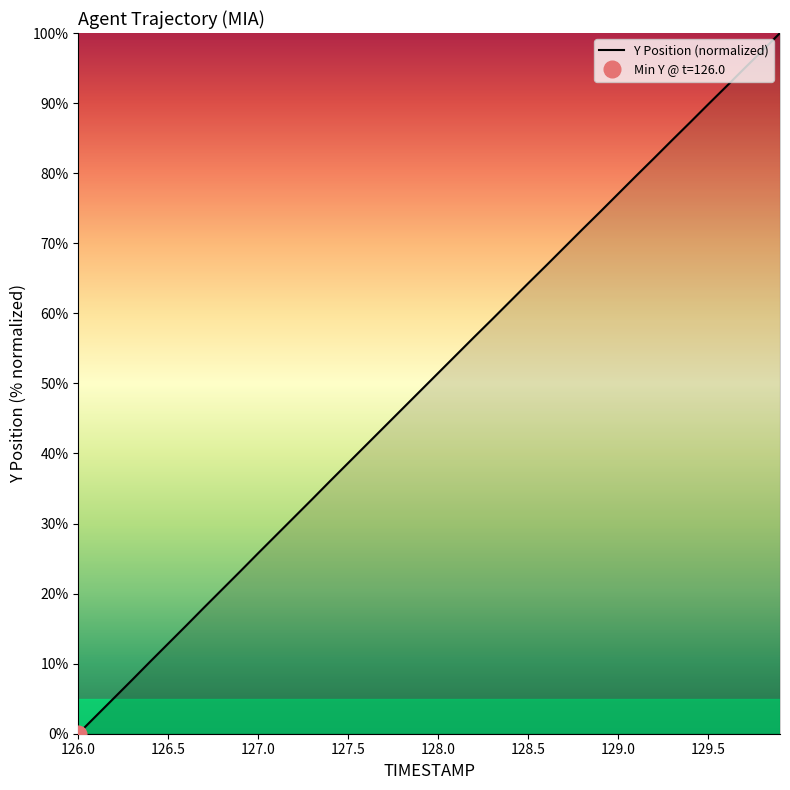

The Y Position (normalized) series shows 65.7 at 126.0. True or false?

False